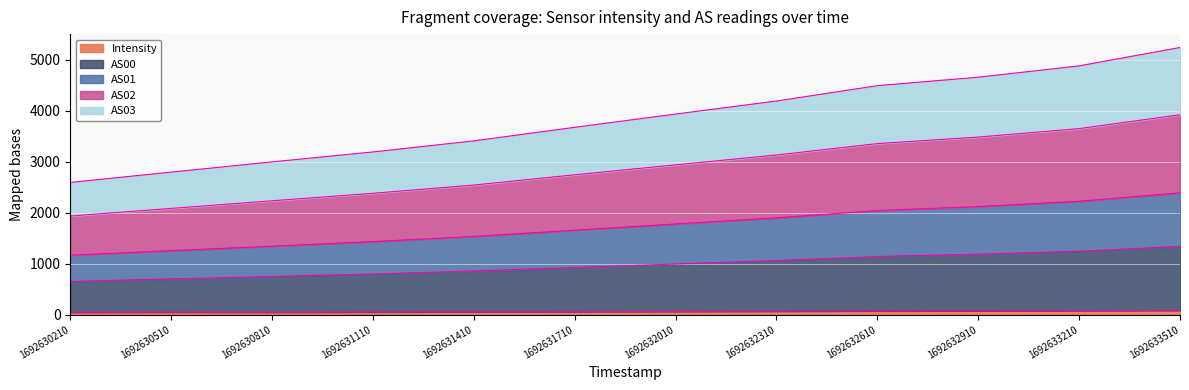

Between 1692632310 and 1692632610, which series saw the biggest shift?

AS02